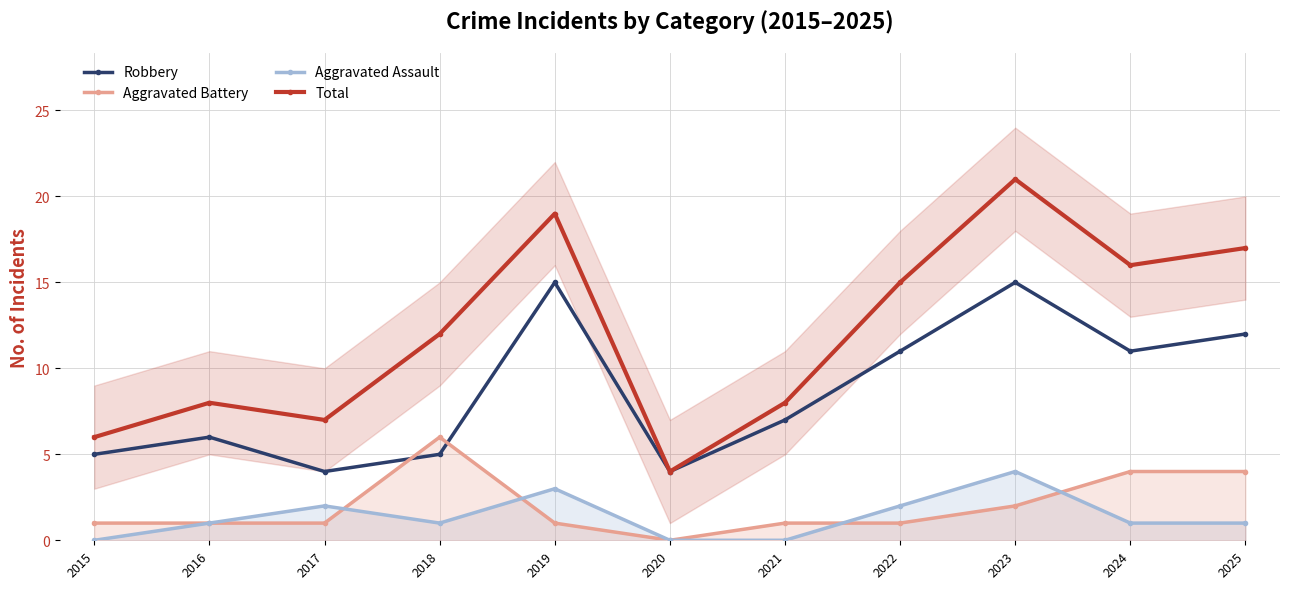

What are all the series names shown in the legend?

Robbery, Aggravated Battery, Aggravated Assault, Total